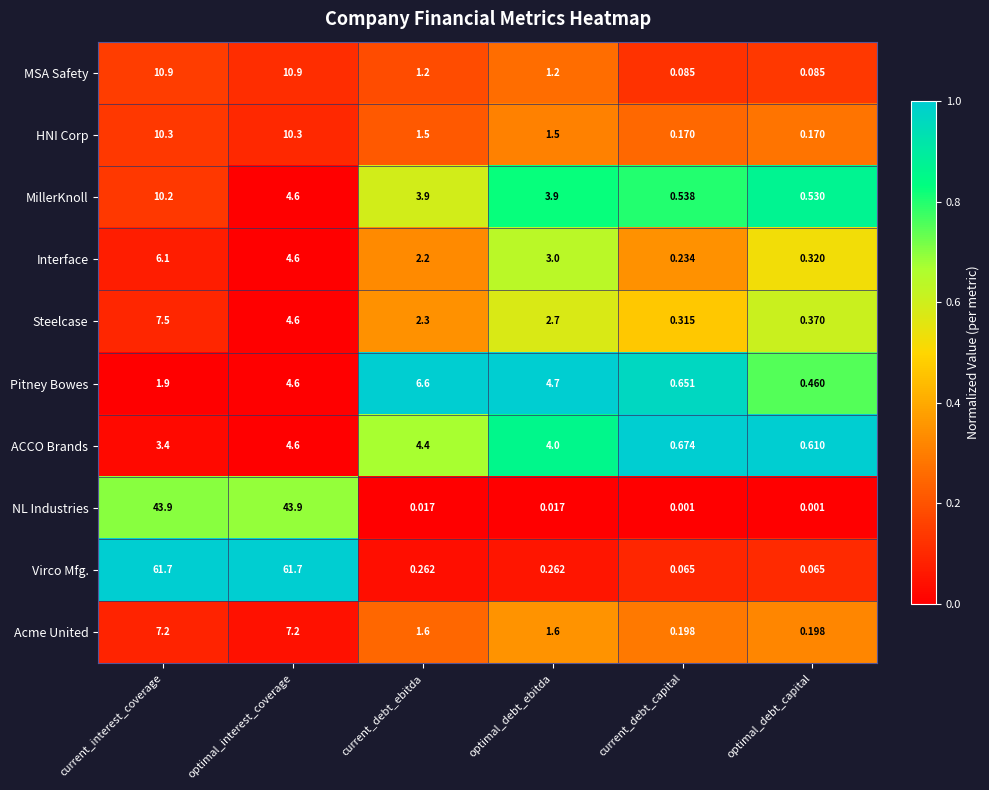

Between optimal_debt_ebitda and optimal_debt_capital, which series saw the biggest shift?

Pitney Bowes